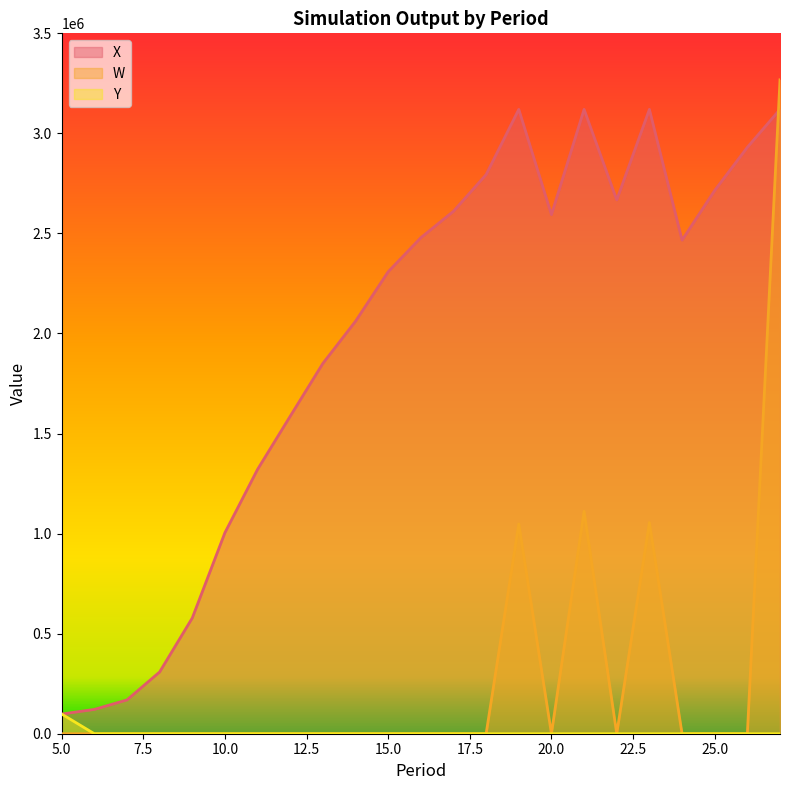

What is the difference between the maximum and minimum values in the X series?

3021620.9